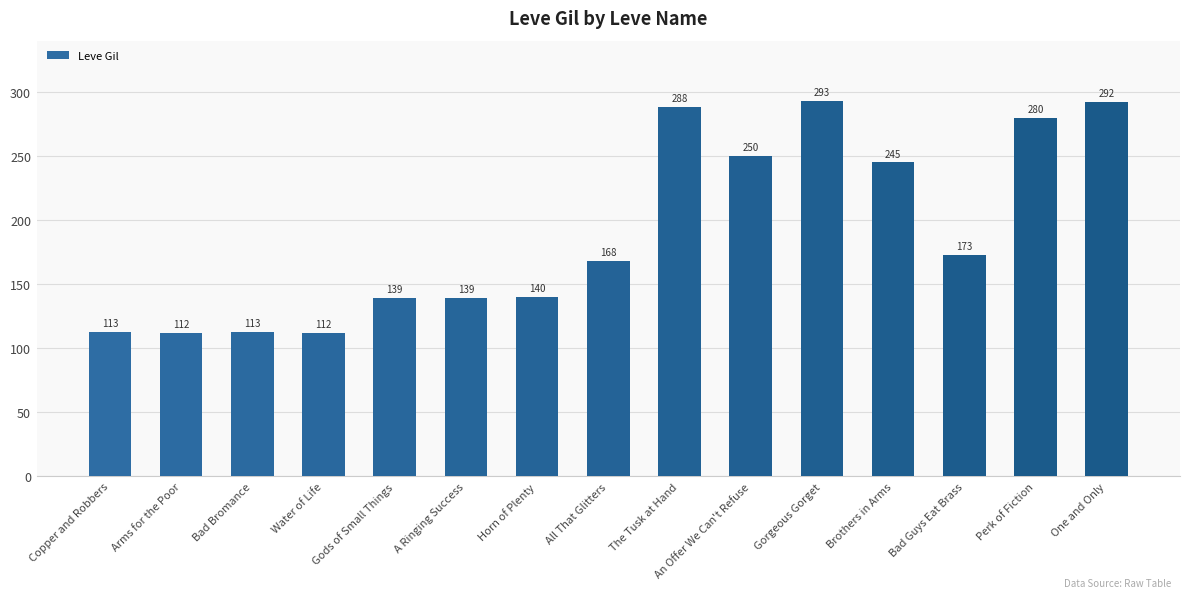

Reading right to left, extract all data points from this chart.

292	280	173	245	293	250	288	168	140	139	139	112	113	112	113